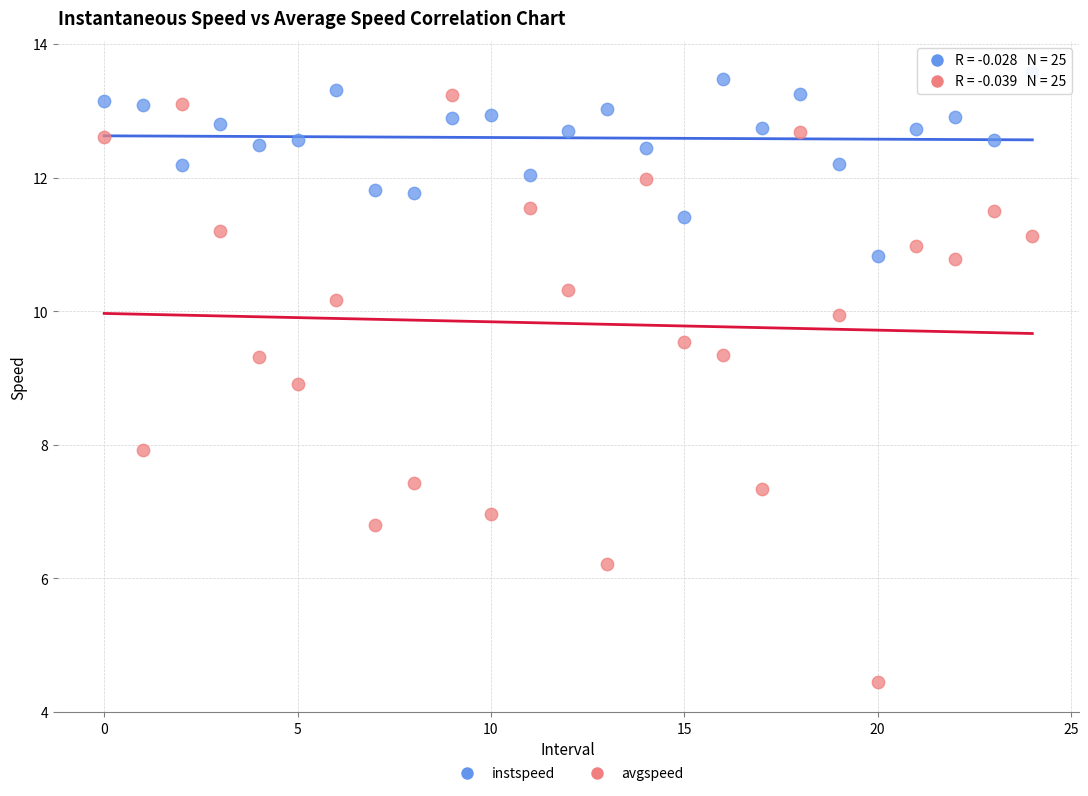

Across all data points, what is the range of Y values (max minus min)?

9.1